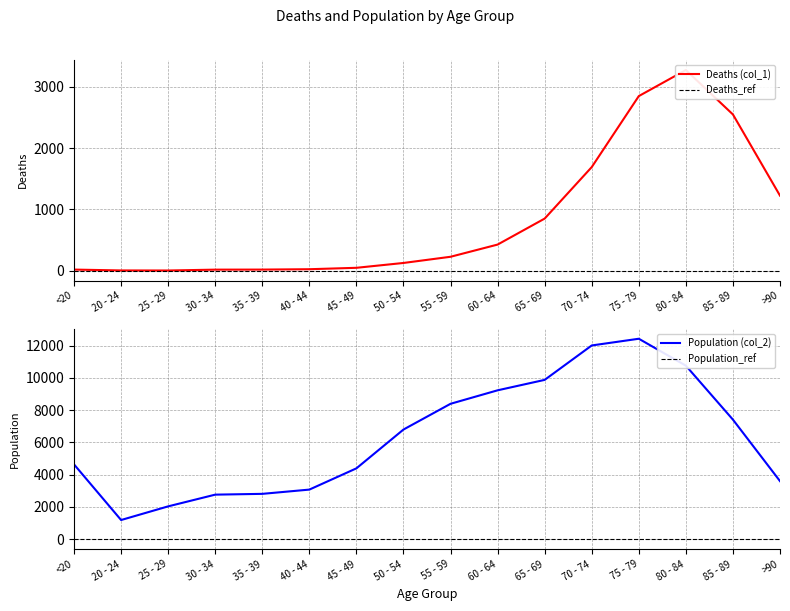

What is the difference between the highest and lowest values at 65 - 69?

9033